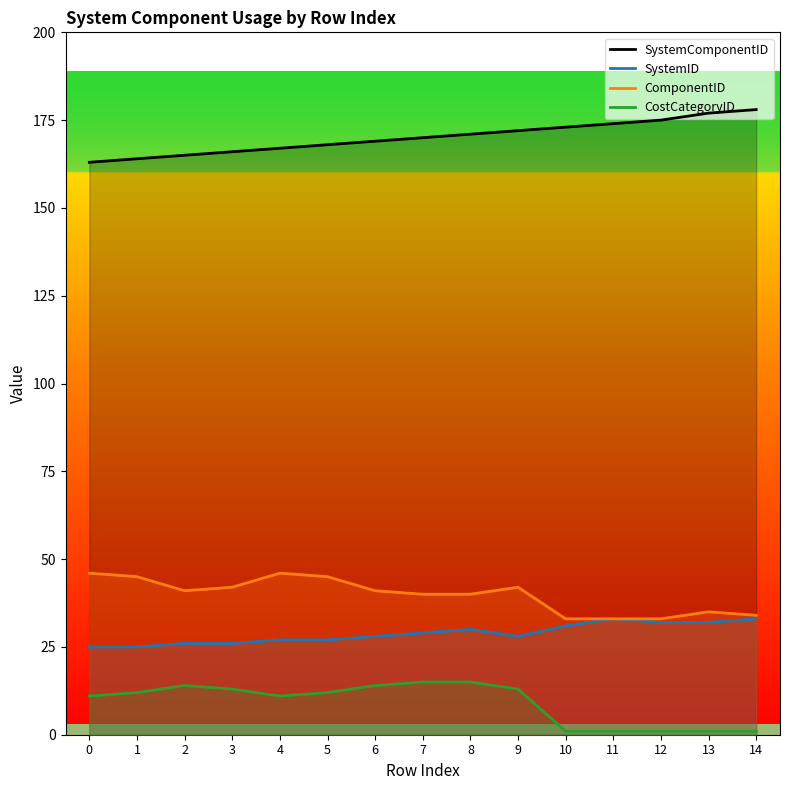

What is the sum of all ComponentID values?

596